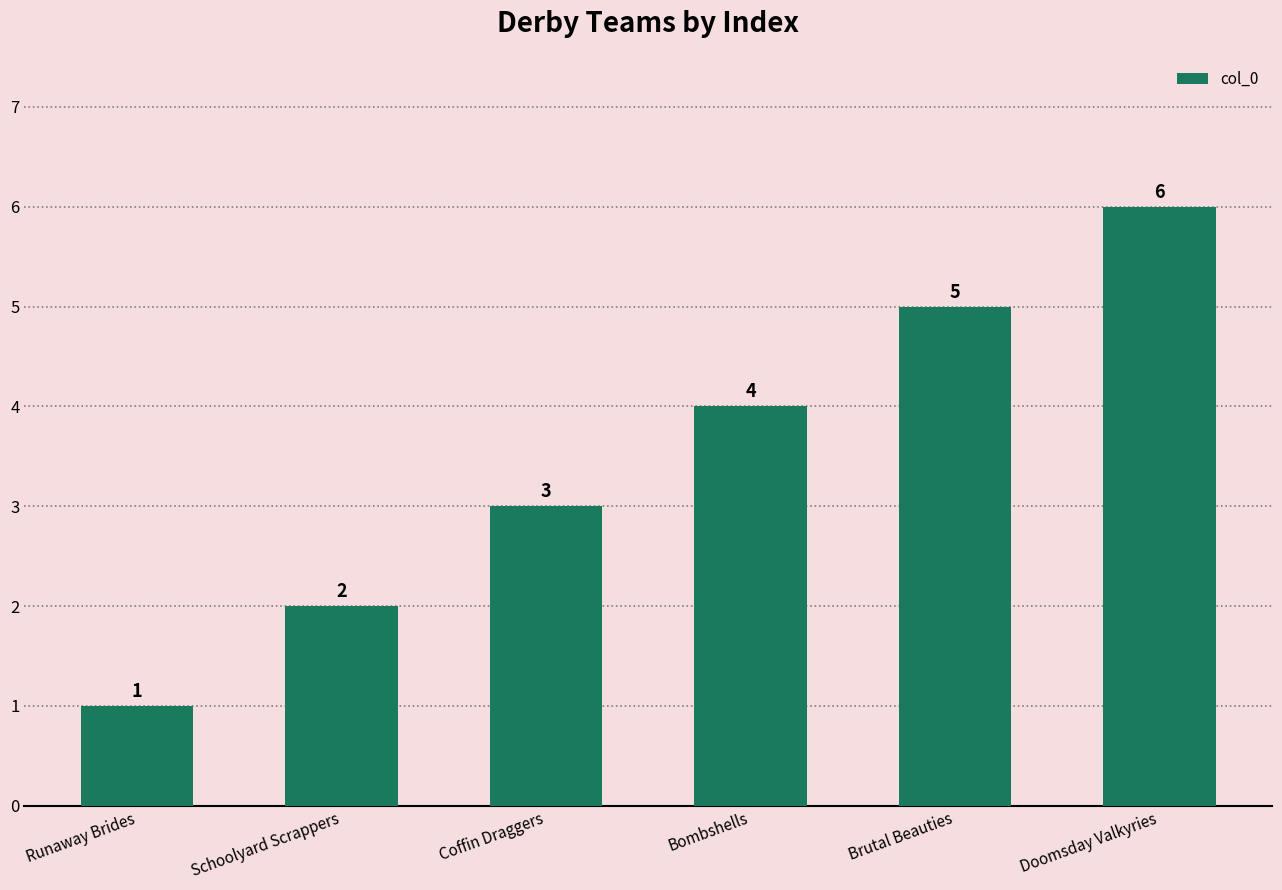

At which category does the chart reach its peak across all series?

Doomsday Valkyries